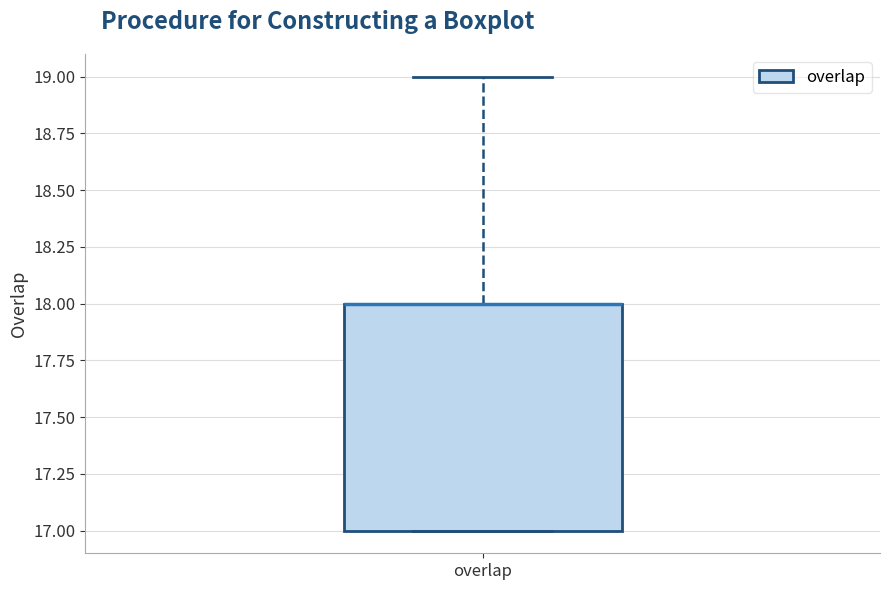

Where does the upper whisker of the box for overlap end on the y-axis? The values are not printed on the chart, so give them approximately, as read against the axis.

19